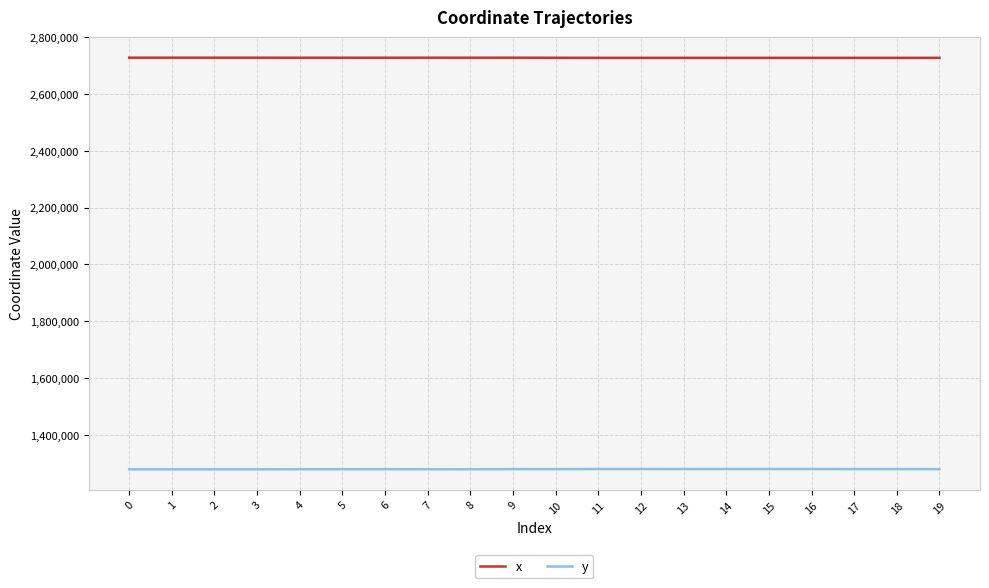

Which series has the largest total across all categories?

x